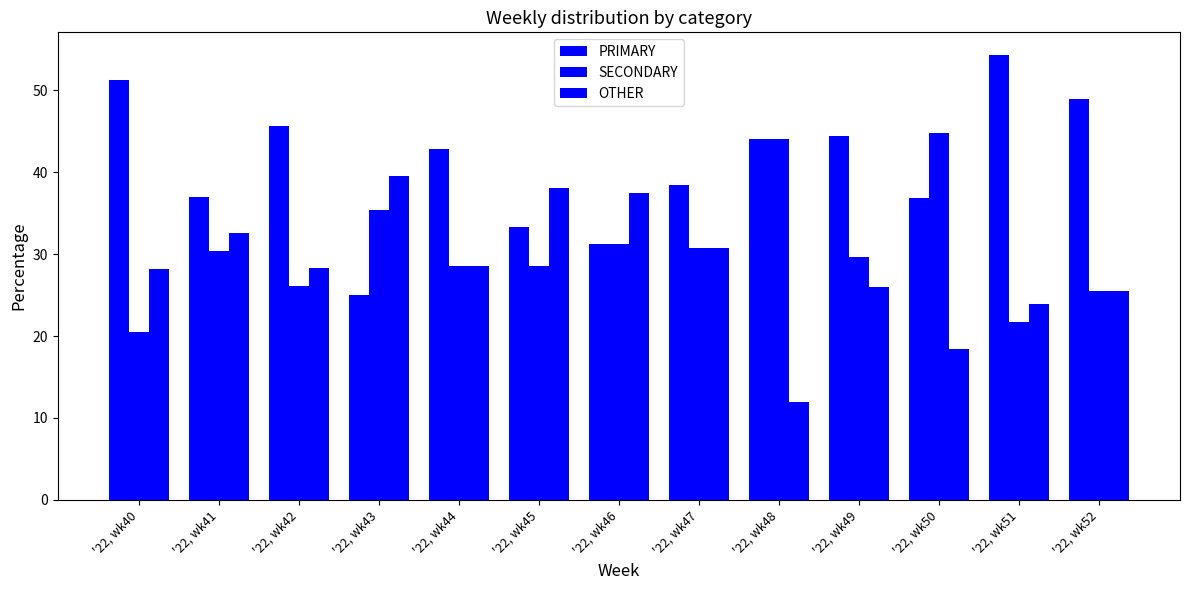

How many bars are there in each group?

3